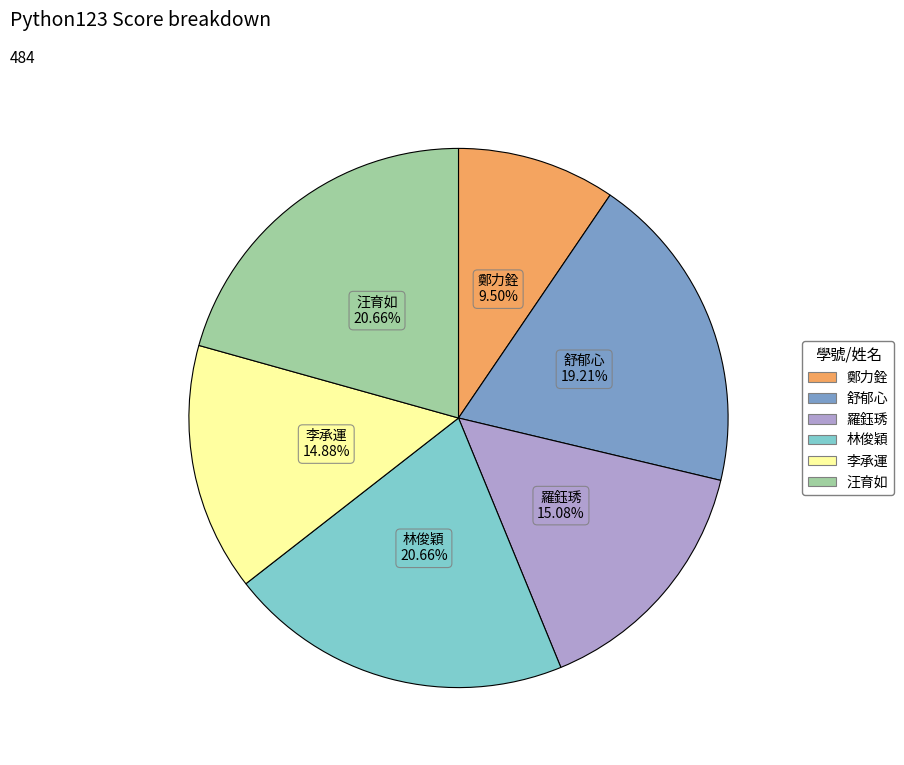

Is there any slice that represents more than half of the pie?

No